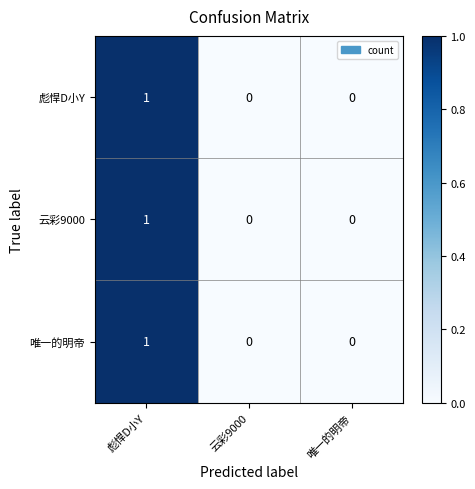

At which category does the chart reach its peak across all series?

彪悍D小Y